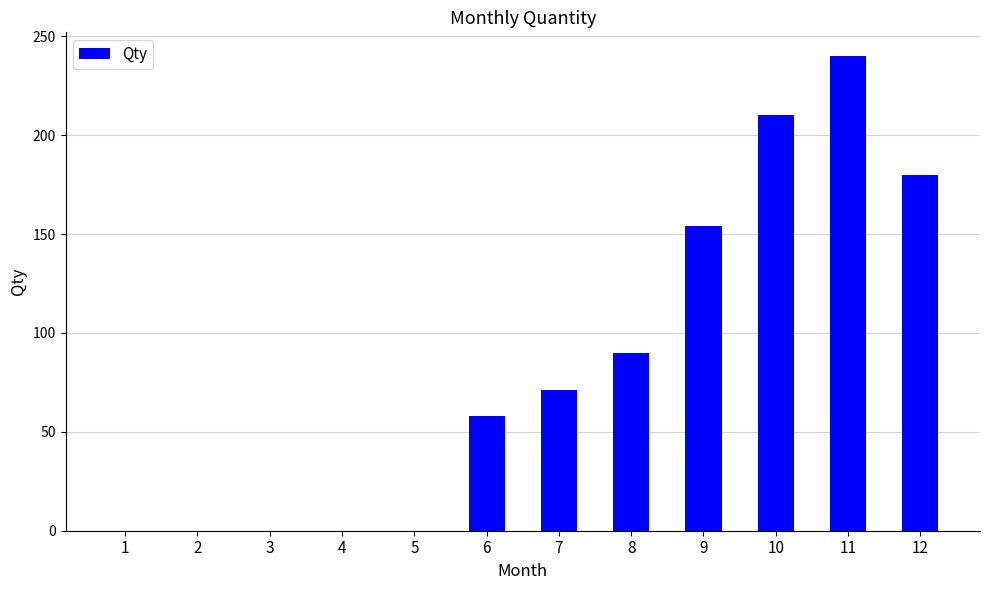

Reading left to right, transcribe all the data shown in this chart.

0	0	0	0	0	58	71	90	154	210	240	180